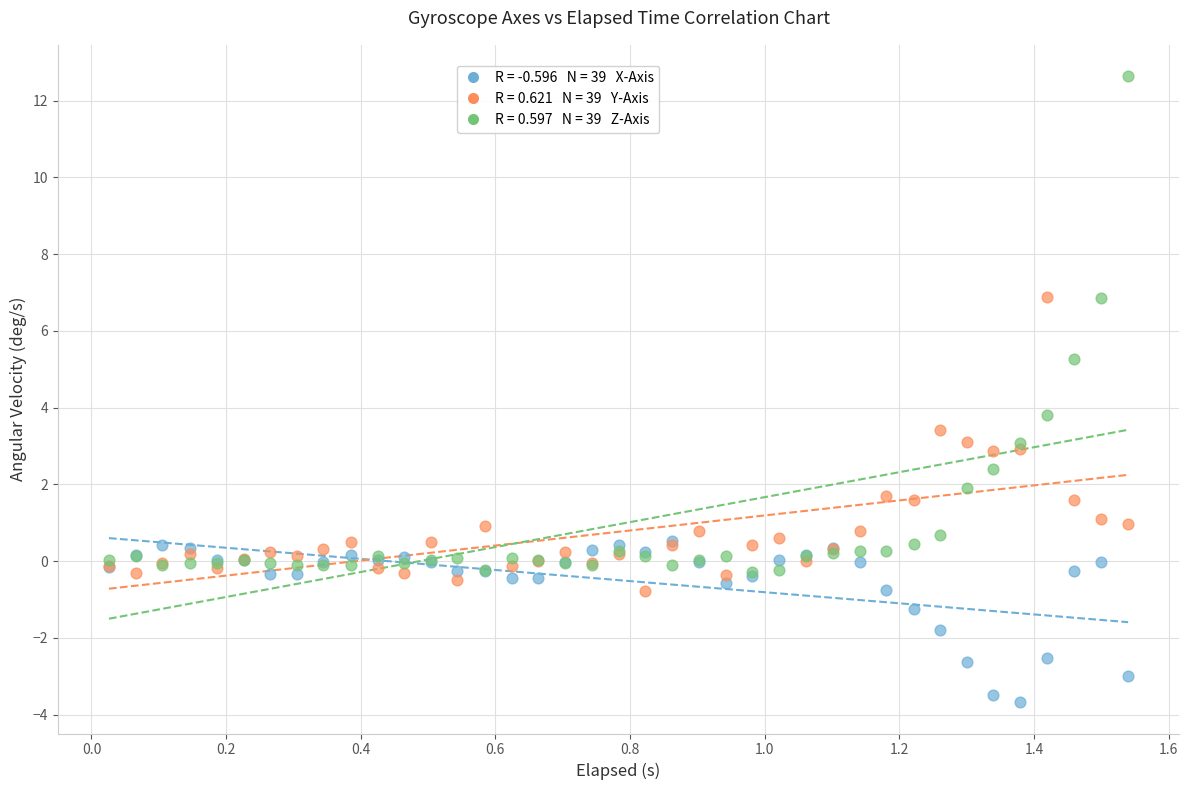

Across all series, what Y value is closest to 4?

3.8